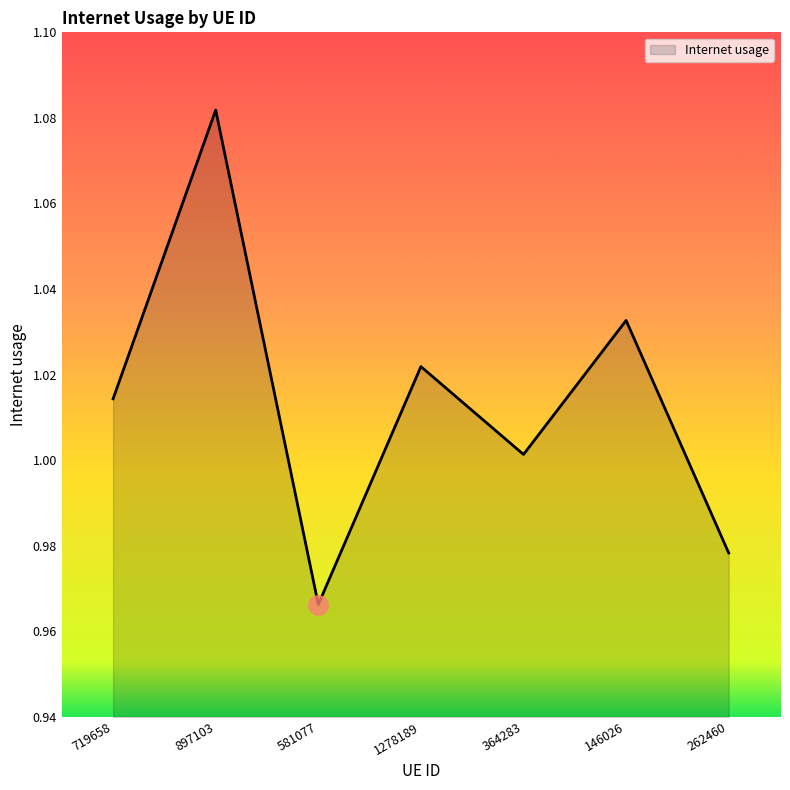

True or false: the data has more than 1 interior local peaks.

True